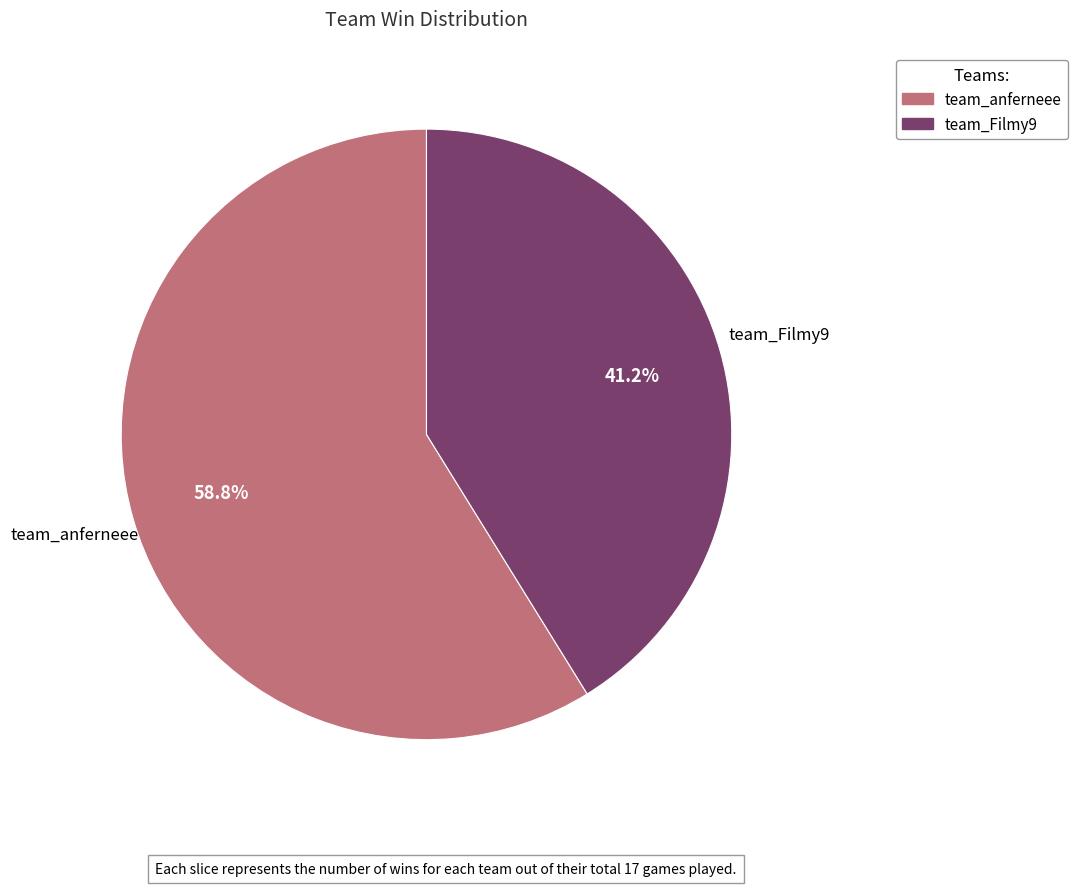

Is team_anferneee the majority of the pie?

Yes